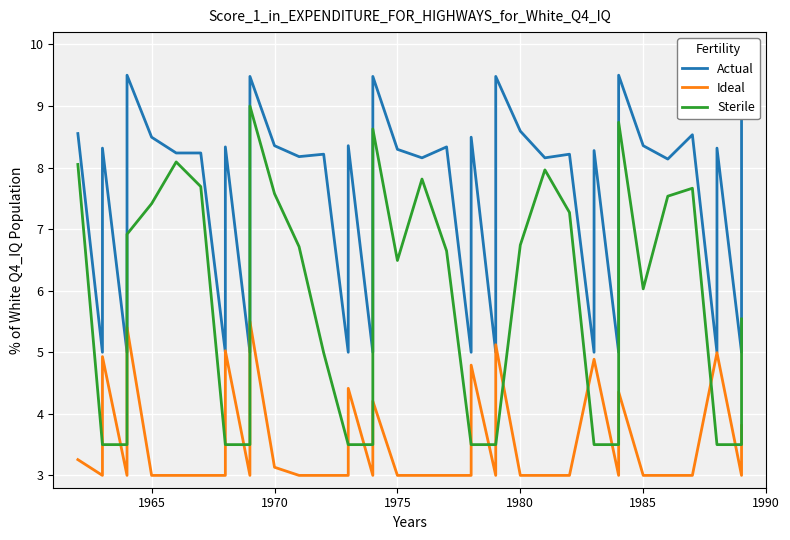

Count the number of data series in this chart.

3